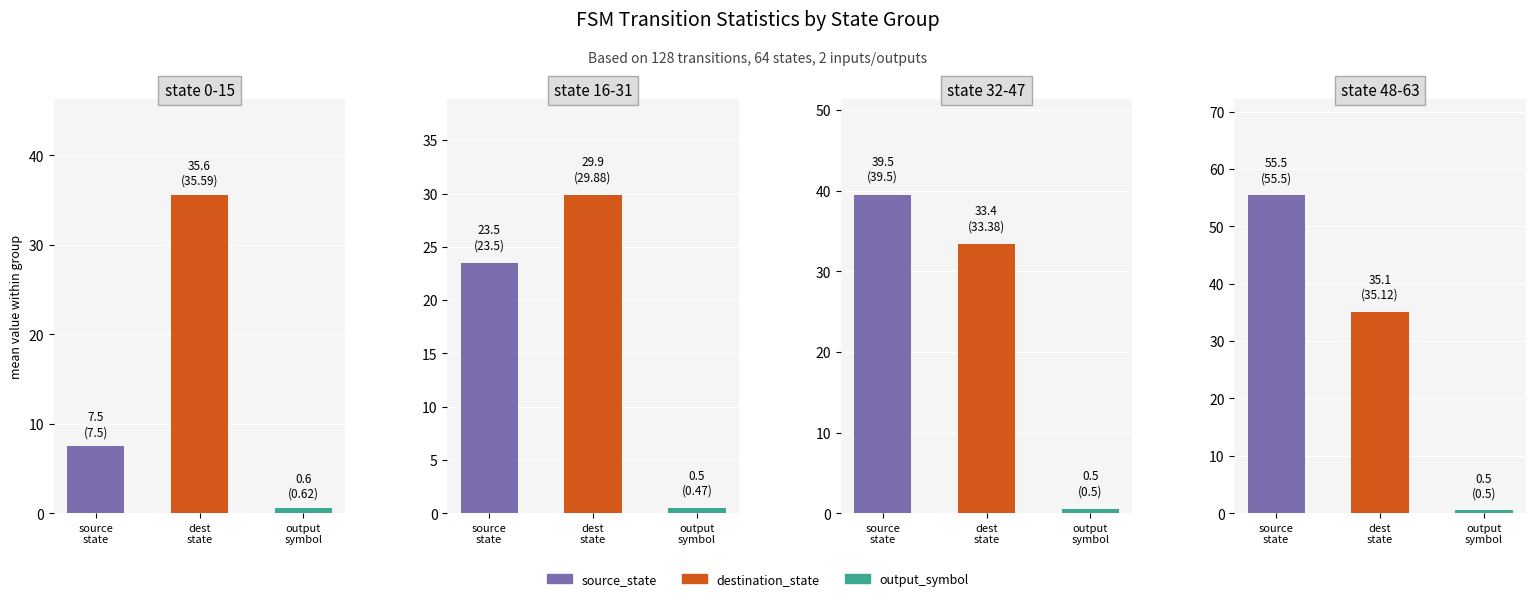

The state 32-47 series shows 9.7 at destination_state. True or false?

False